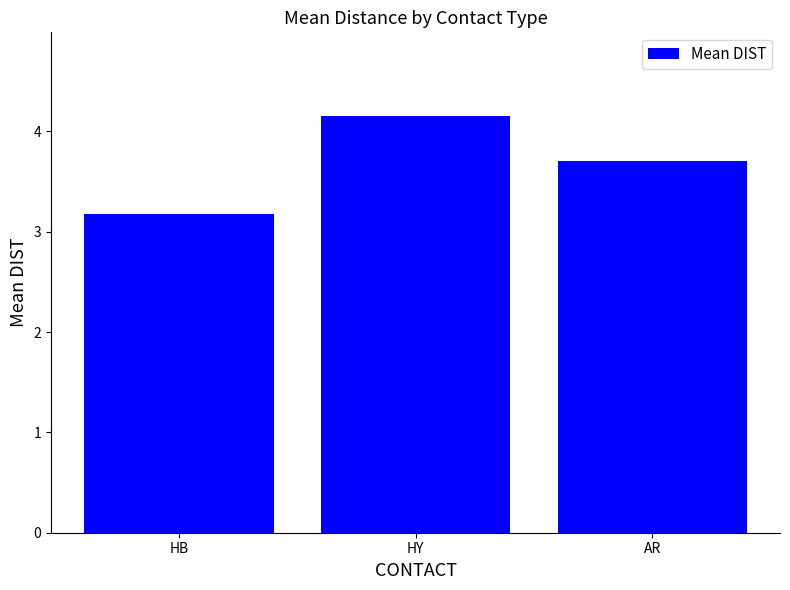

What value does the data have at HY?

4.2